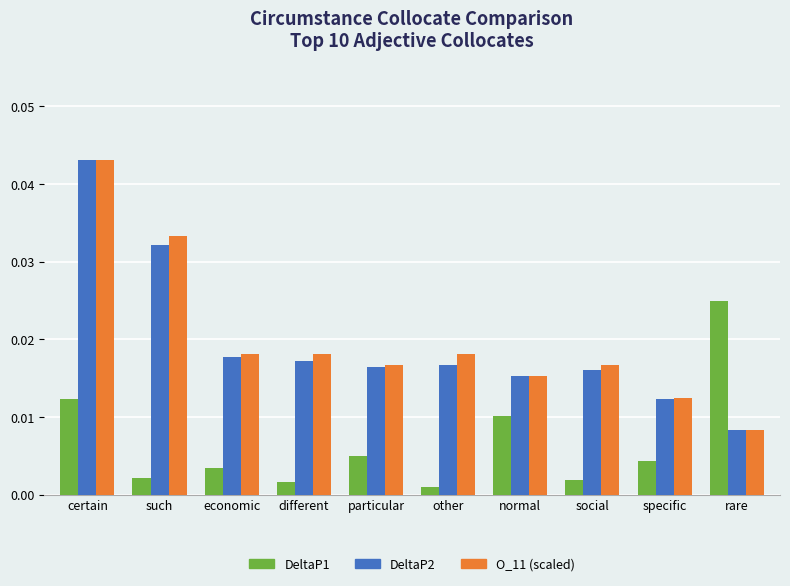

At how many categories does at least one series exceed 0?

10